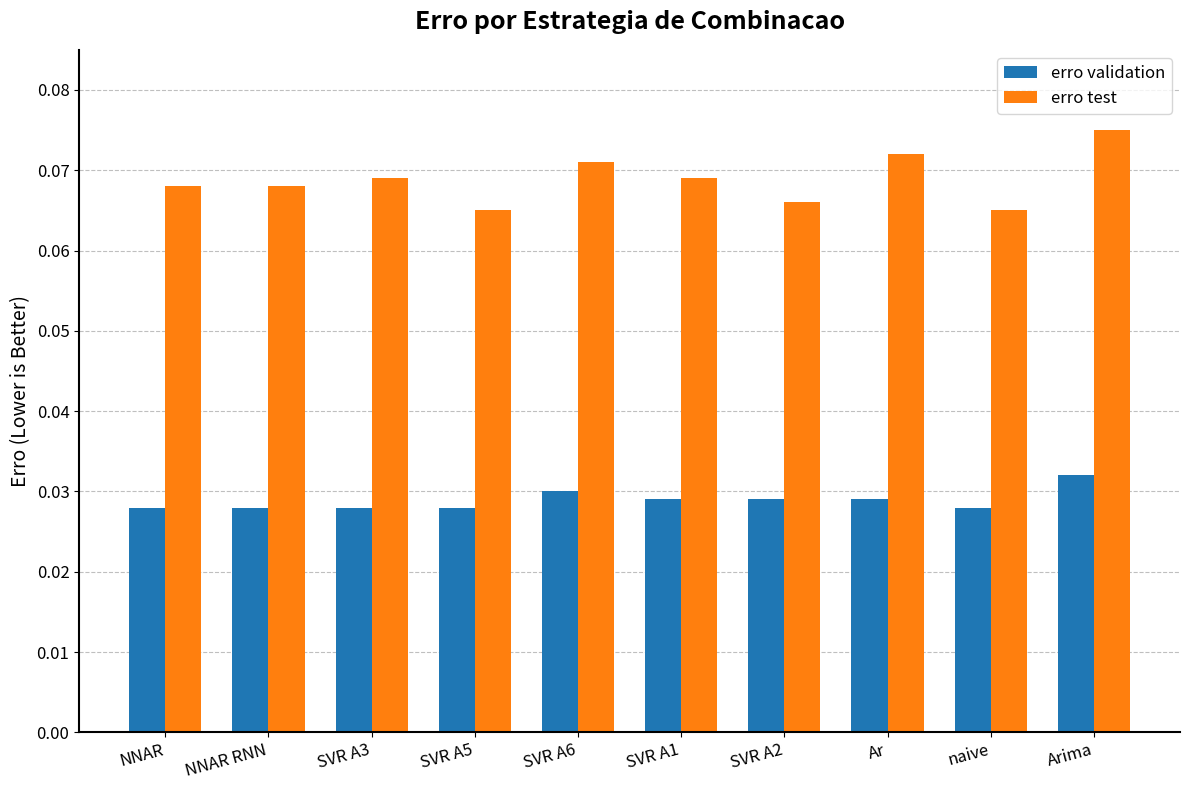

How many erro validation values are between 0 and 1?

10